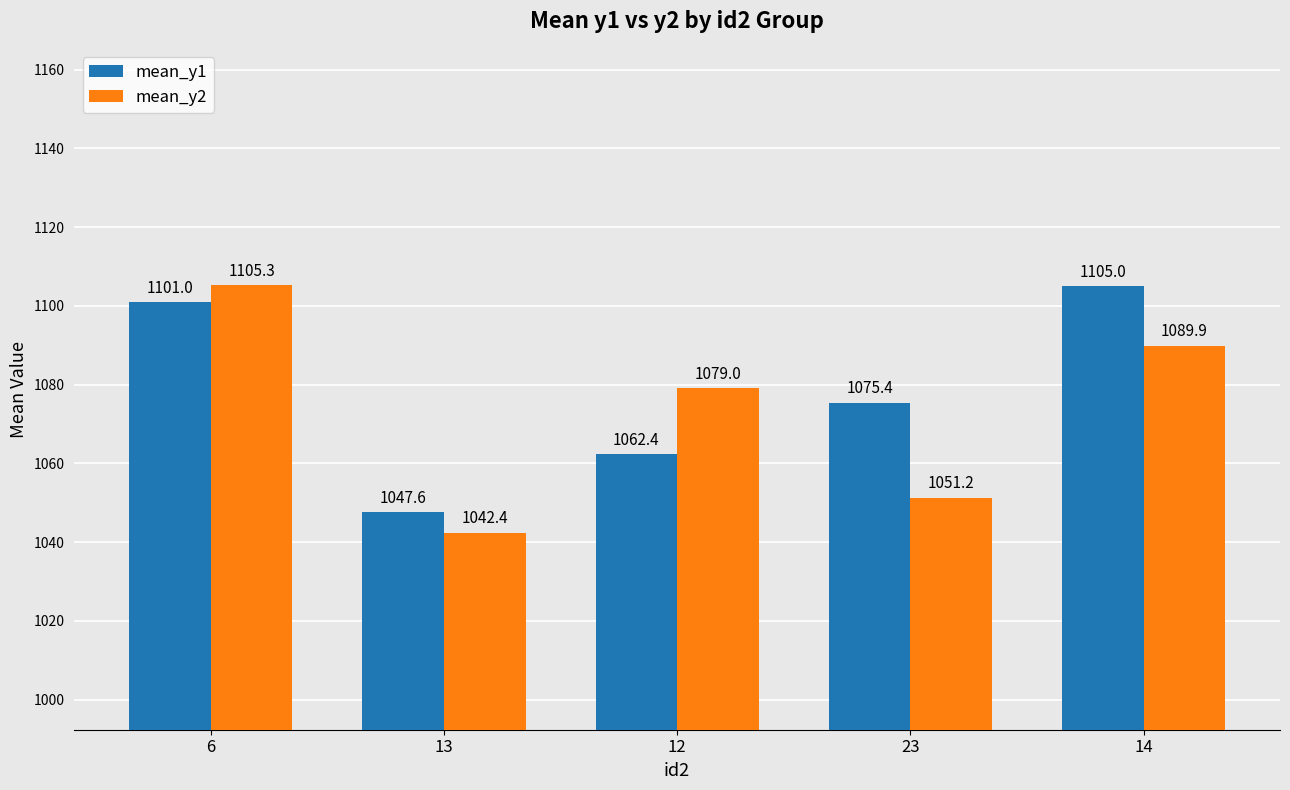

At 13, list the series in order from smallest to largest.

mean_y2, mean_y1